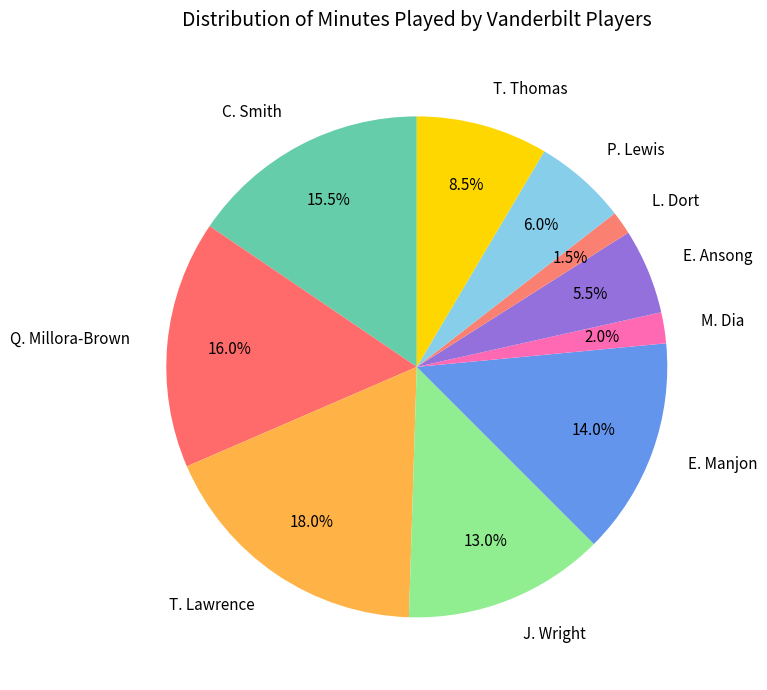

What is the ratio of the value at E. Manjon to the value at C. Smith?

0.9